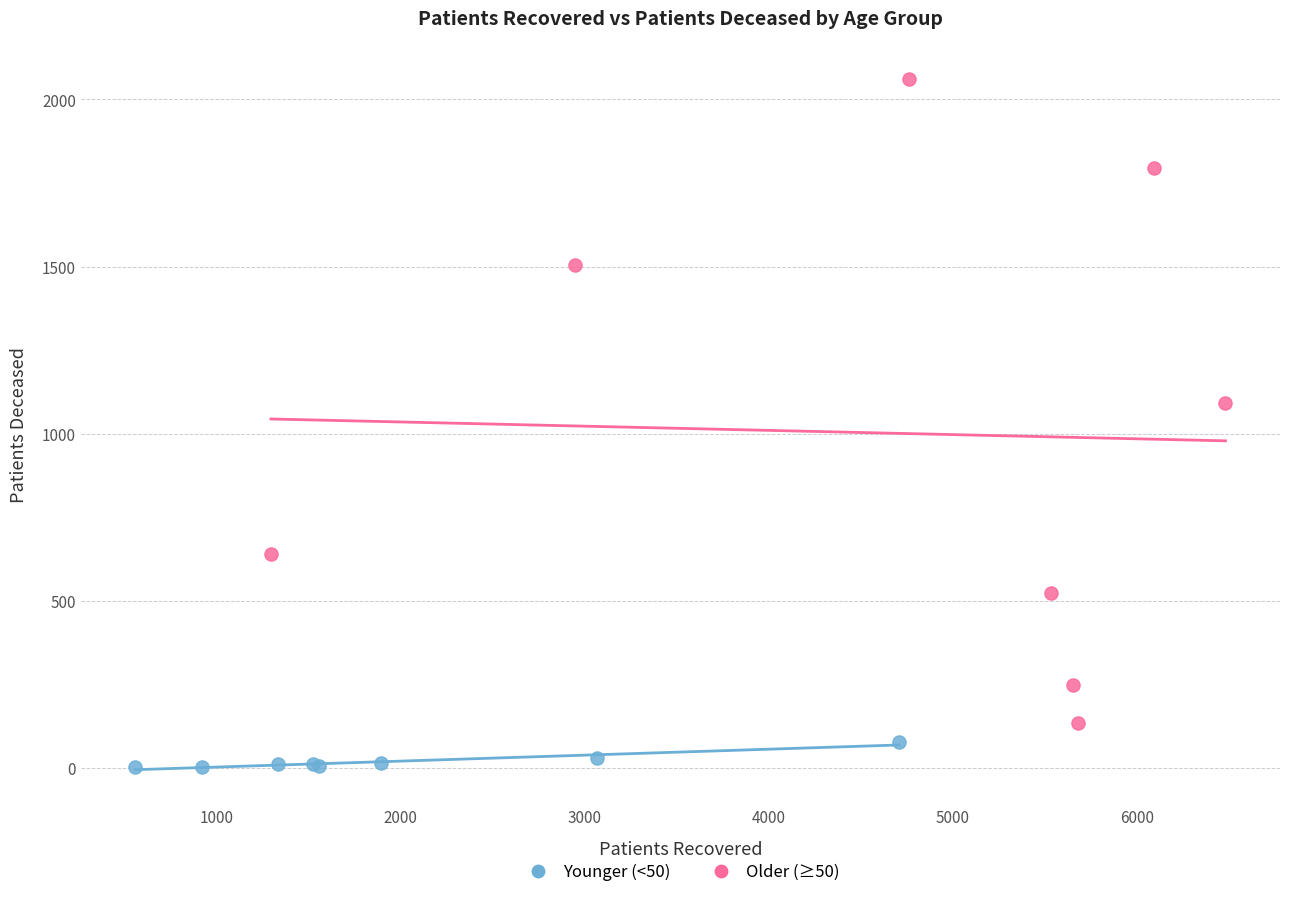

Which series has the widest spread of Y values?

Older (≥50)